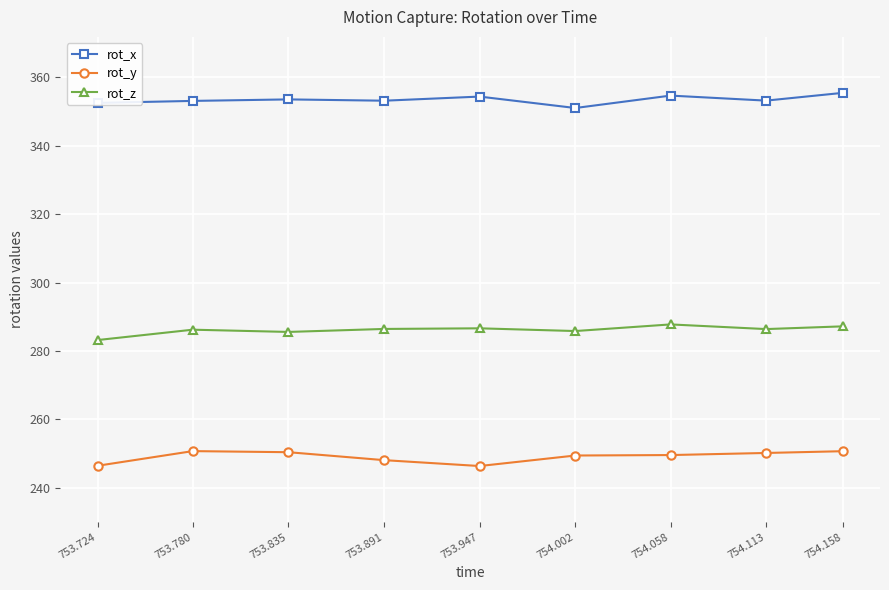

How many categories are shown in the chart?

9